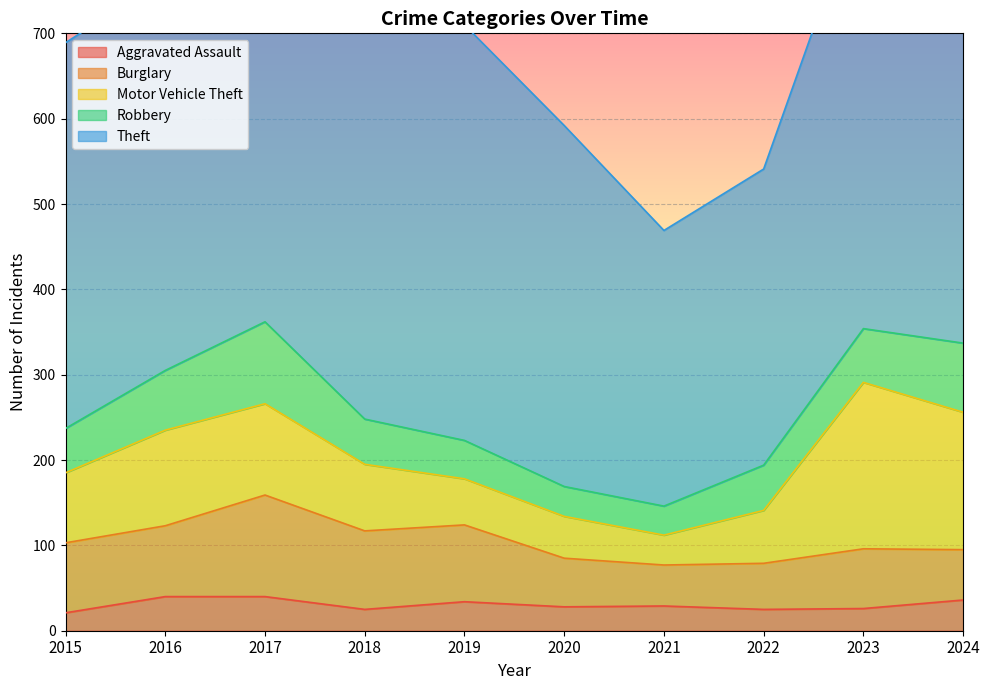

Which series has the largest total across all categories?

Theft